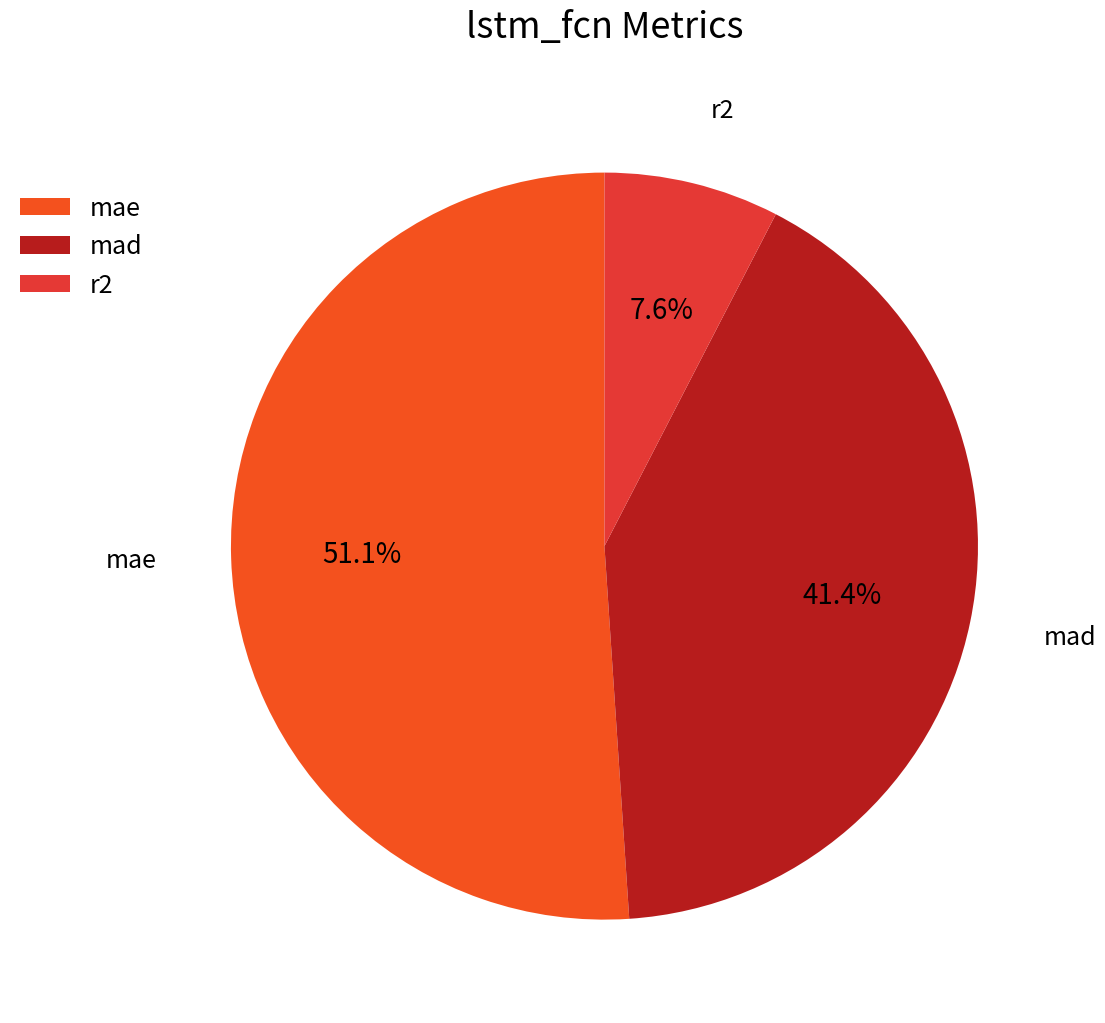

To the nearest percent, what is the difference between the largest and smallest slice percentages?

43%